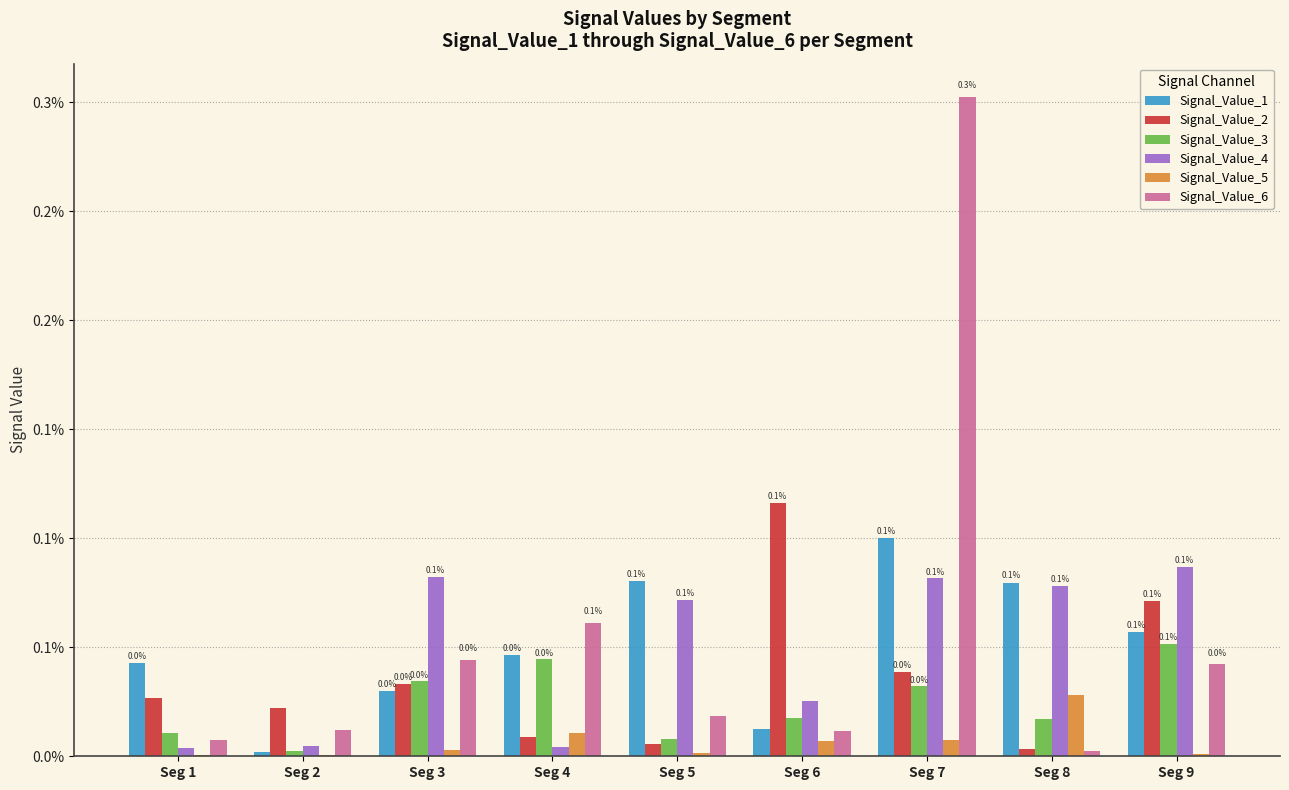

Is the value of Signal_Value_2 at Seg 7 greater than the value of Signal_Value_6 at Seg 2?

Yes